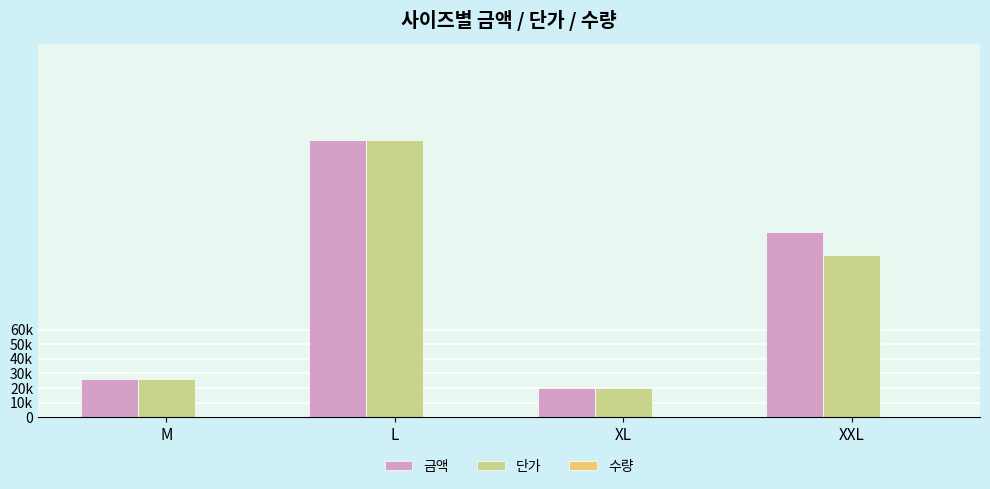

Reading left to right, transcribe all the data shown in this chart.

금액: M=26000	L=190000	XL=20000	XXL=127000
단가: M=26000	L=190000	XL=20000	XXL=111000
수량: M=2	L=12	XL=1	XXL=7